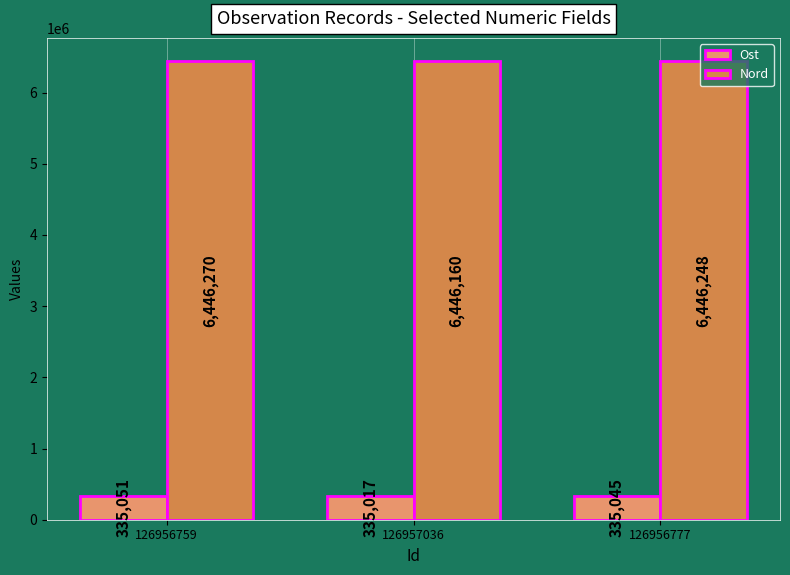

At how many categories does at least one series exceed 6268286?

3